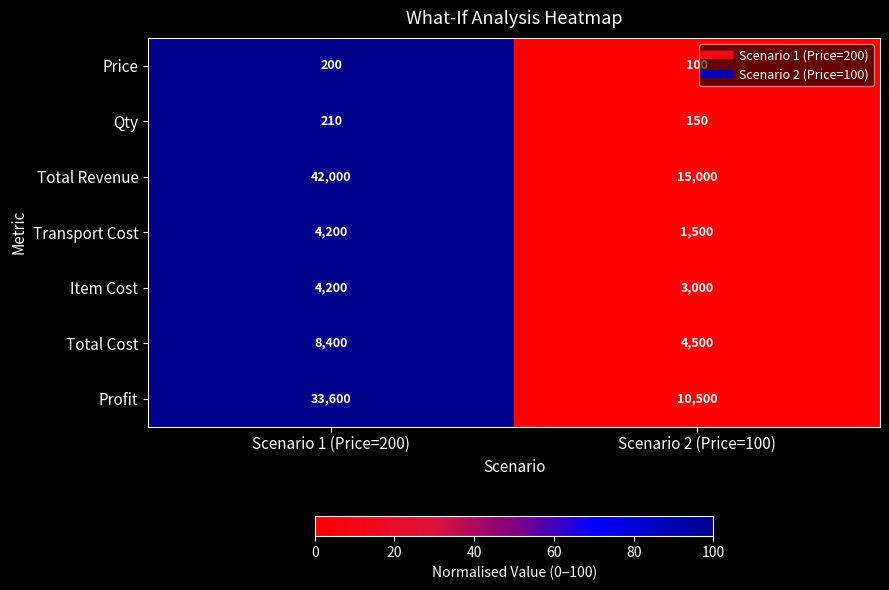

How many series are shown in this chart?

7